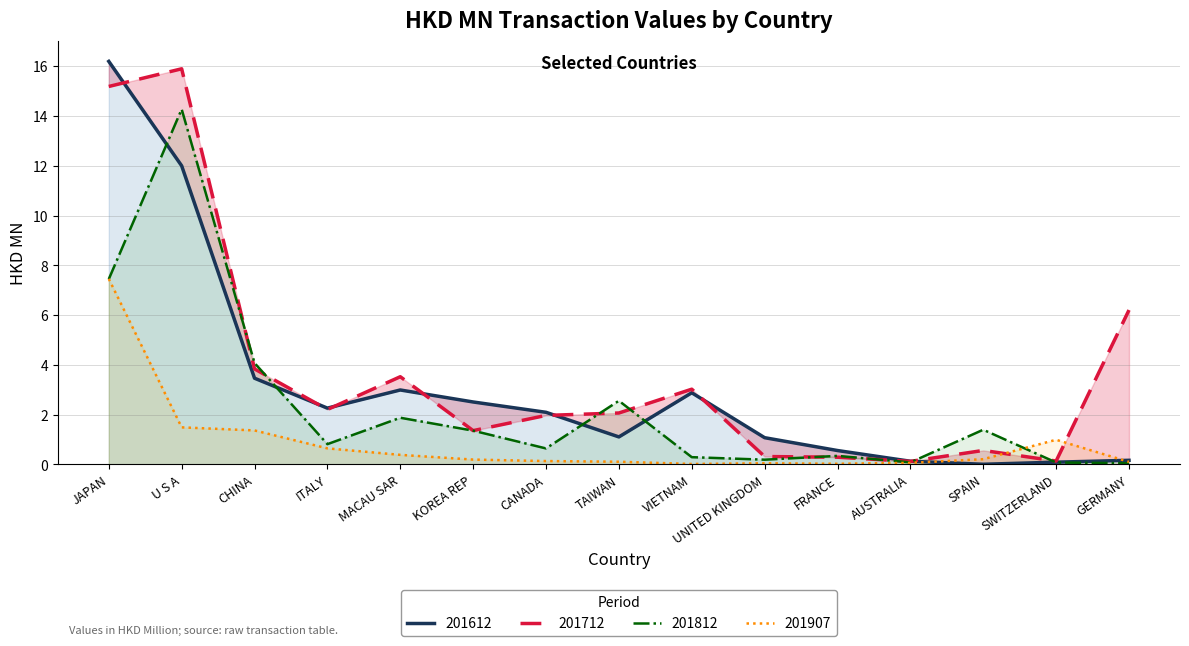

At which category is the sum across all series the highest?

JAPAN